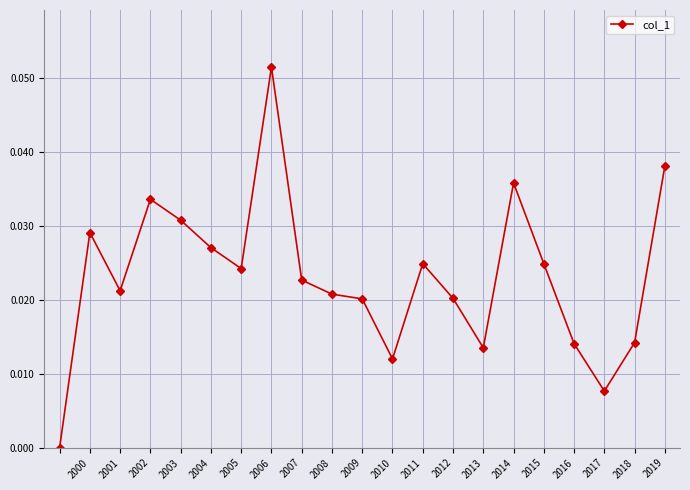

How many lines are shown in the chart?

1